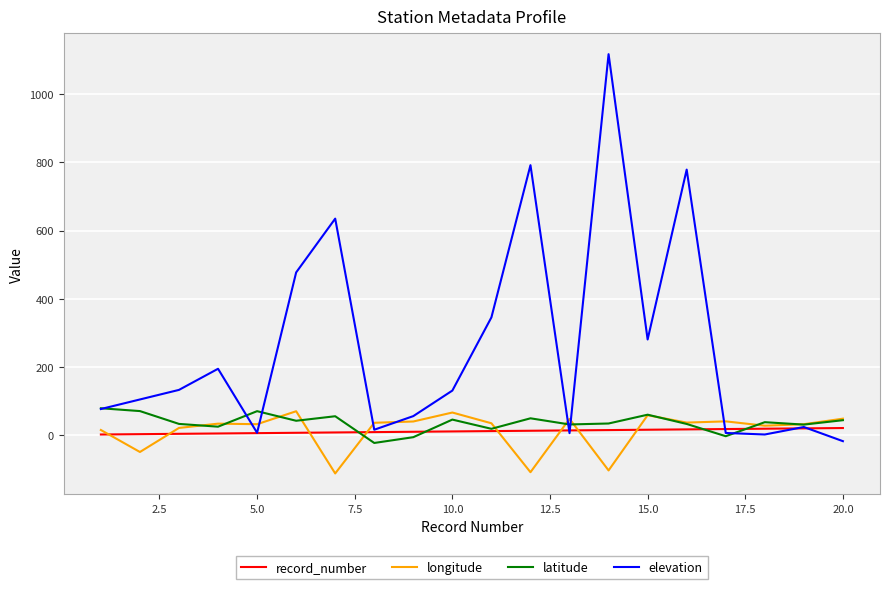

What is the maximum value for latitude?

78.1